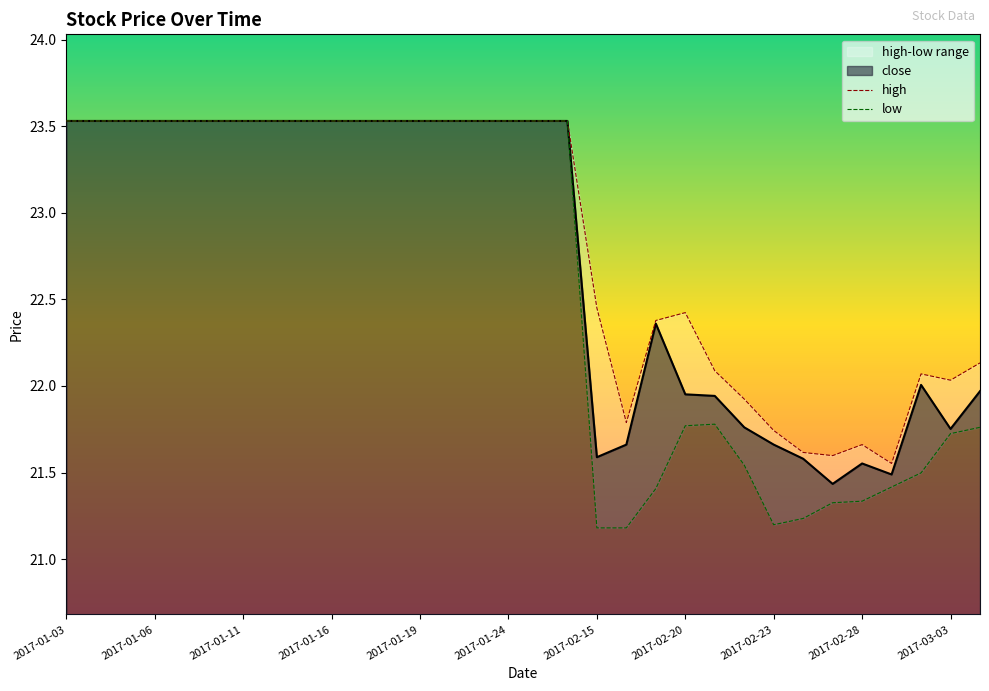

How many interior local valleys does the high series have?

4